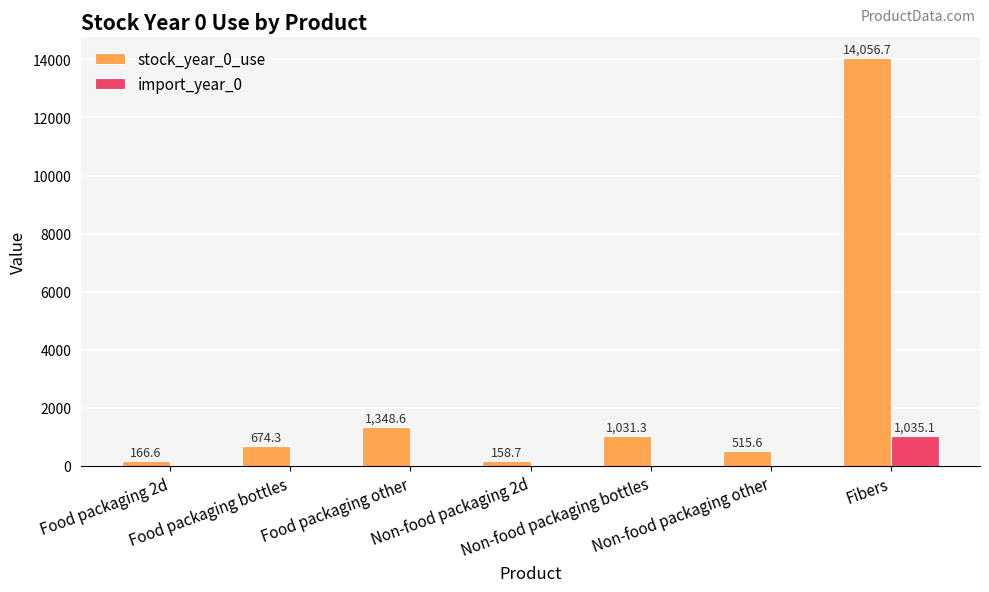

What is the highest value of the stock_year_0_use series?

14056.7